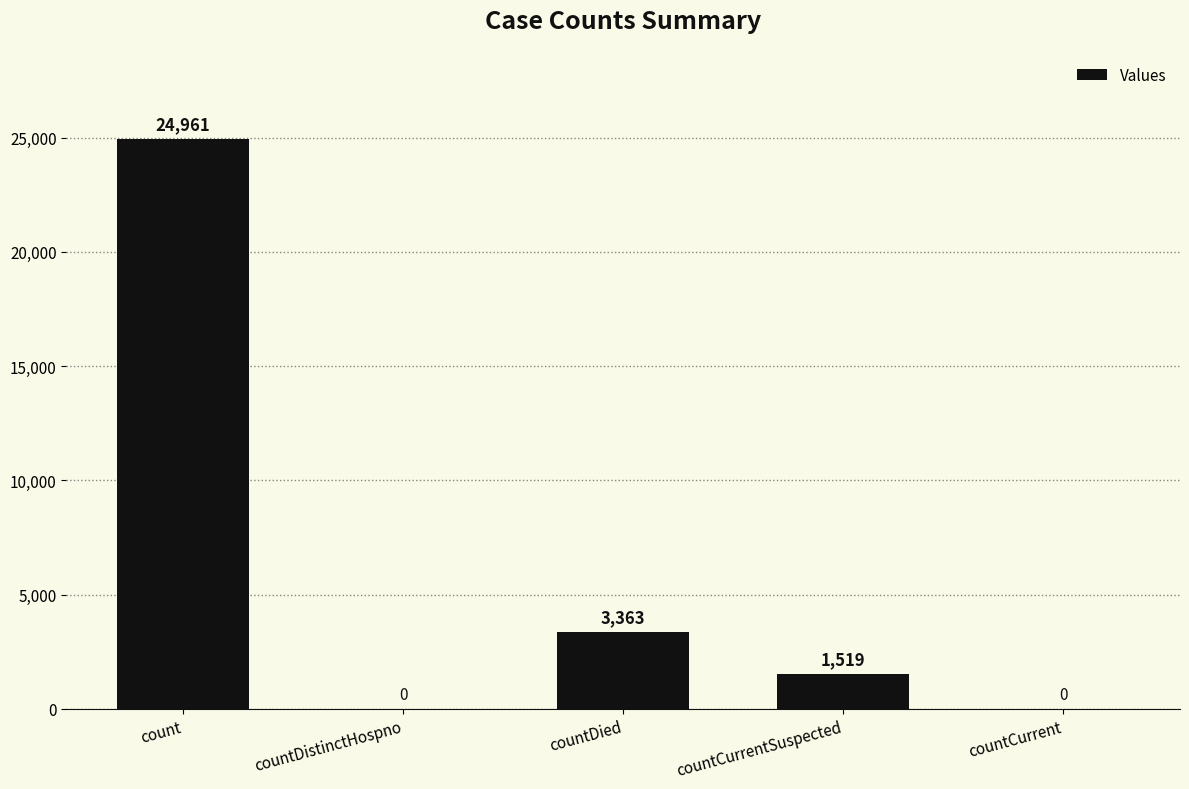

Is it true that the value at countDied is 3363?

True